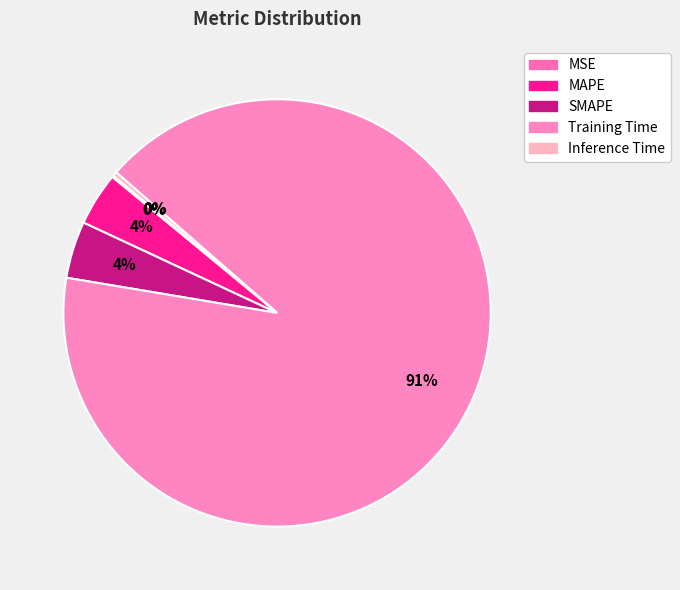

What percentage is NOT represented by Training Time?

8.8%